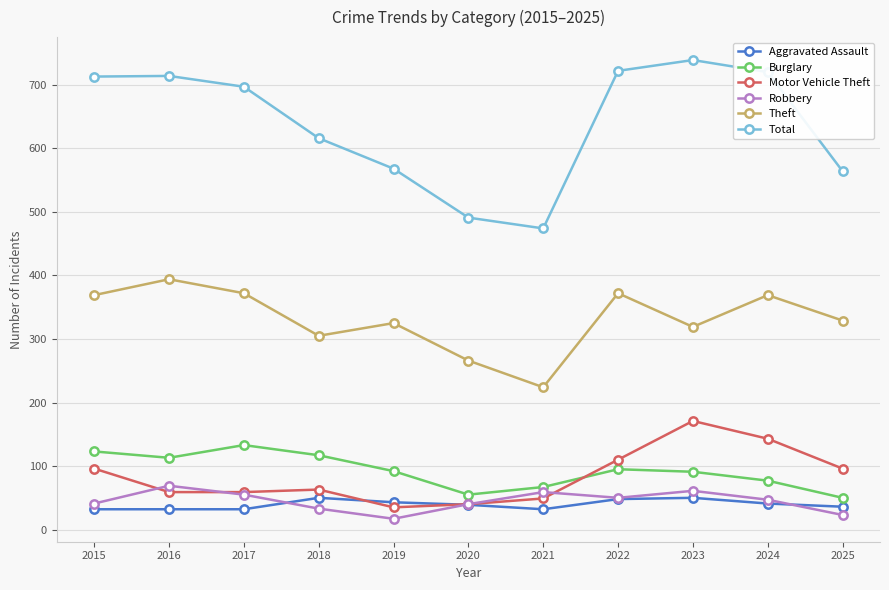

What is the value of the Motor Vehicle Theft point at the 7th from the left?

49